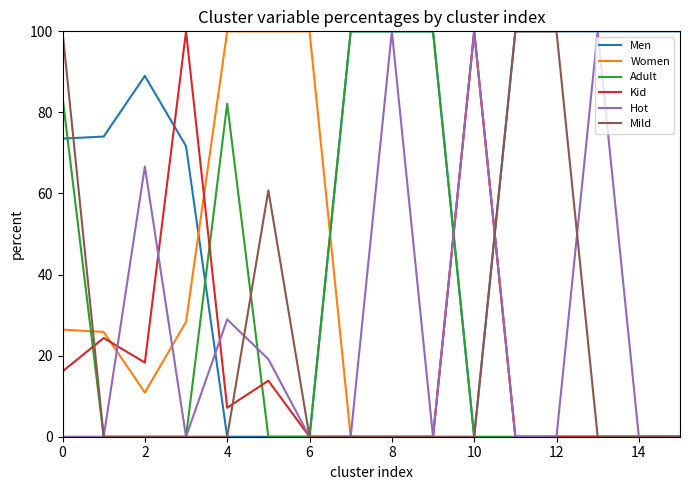

How many lines are shown in the chart?

6